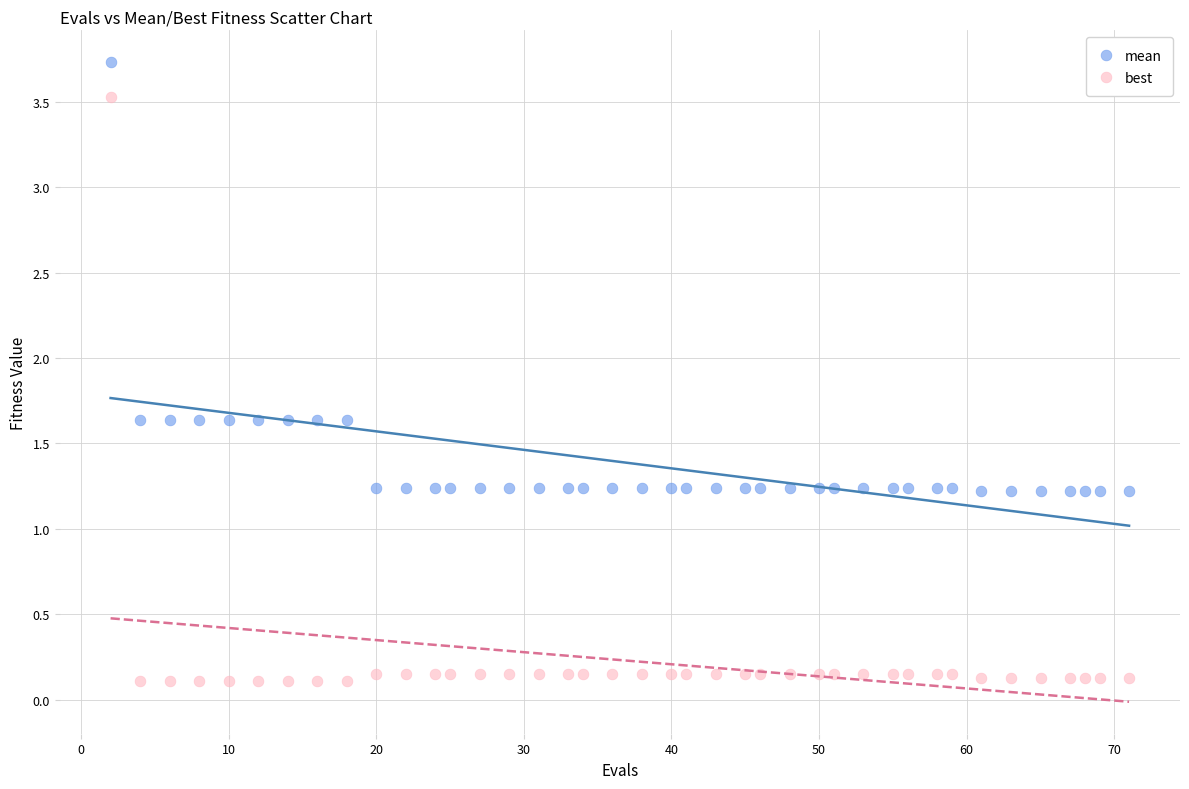

Which series contains the highest Y value?

mean